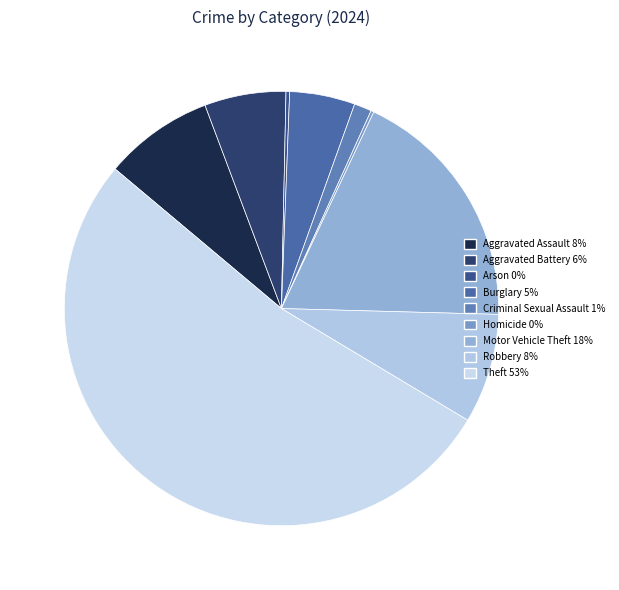

Which category has the biggest portion of the pie?

Theft